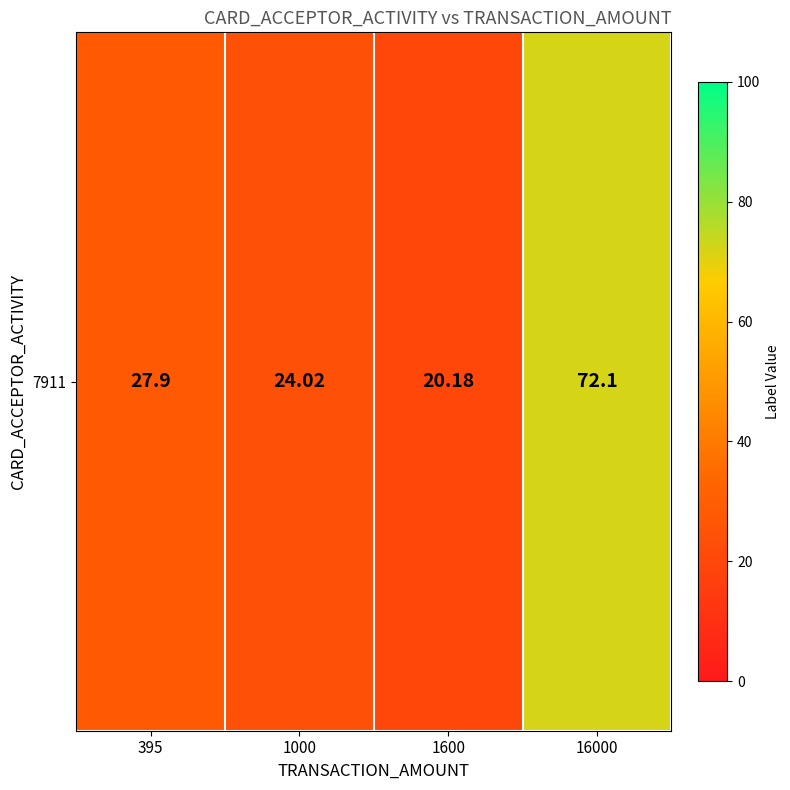

Is it true that the value at 1000 is 6.9?

False